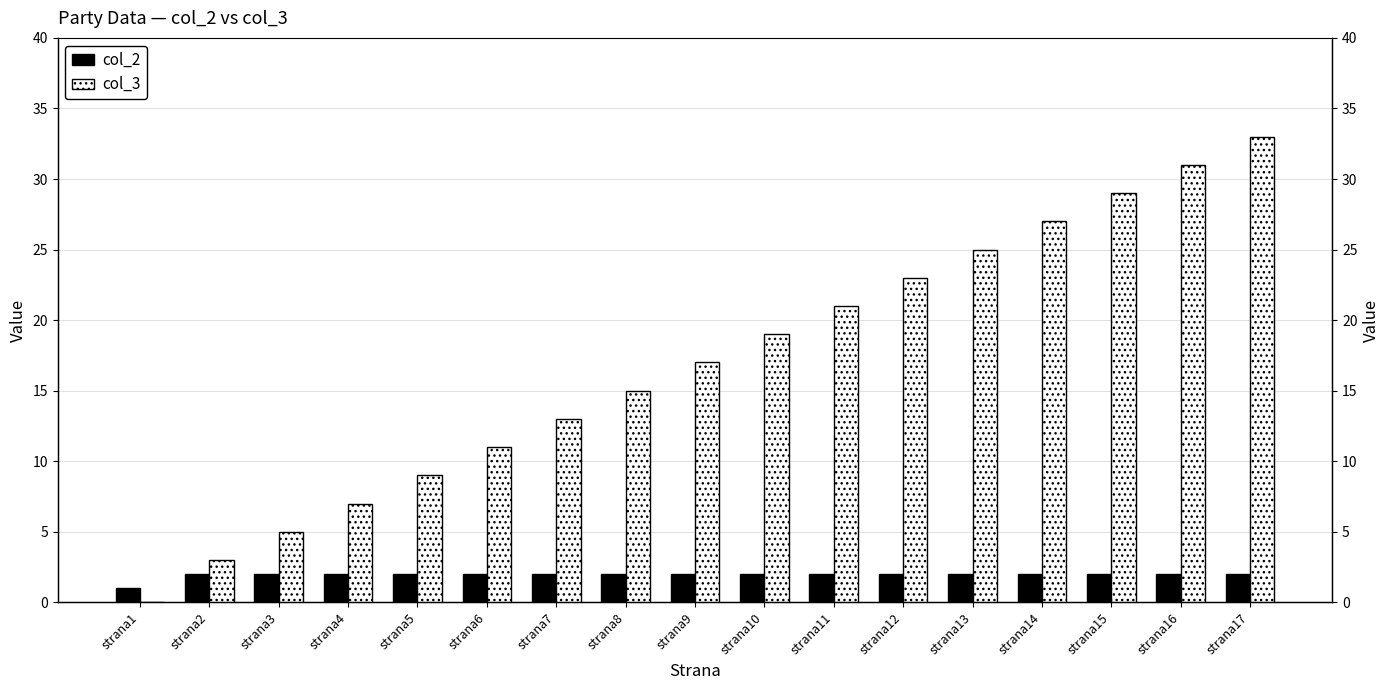

The col_3 series shows 3 at strana2. True or false?

True